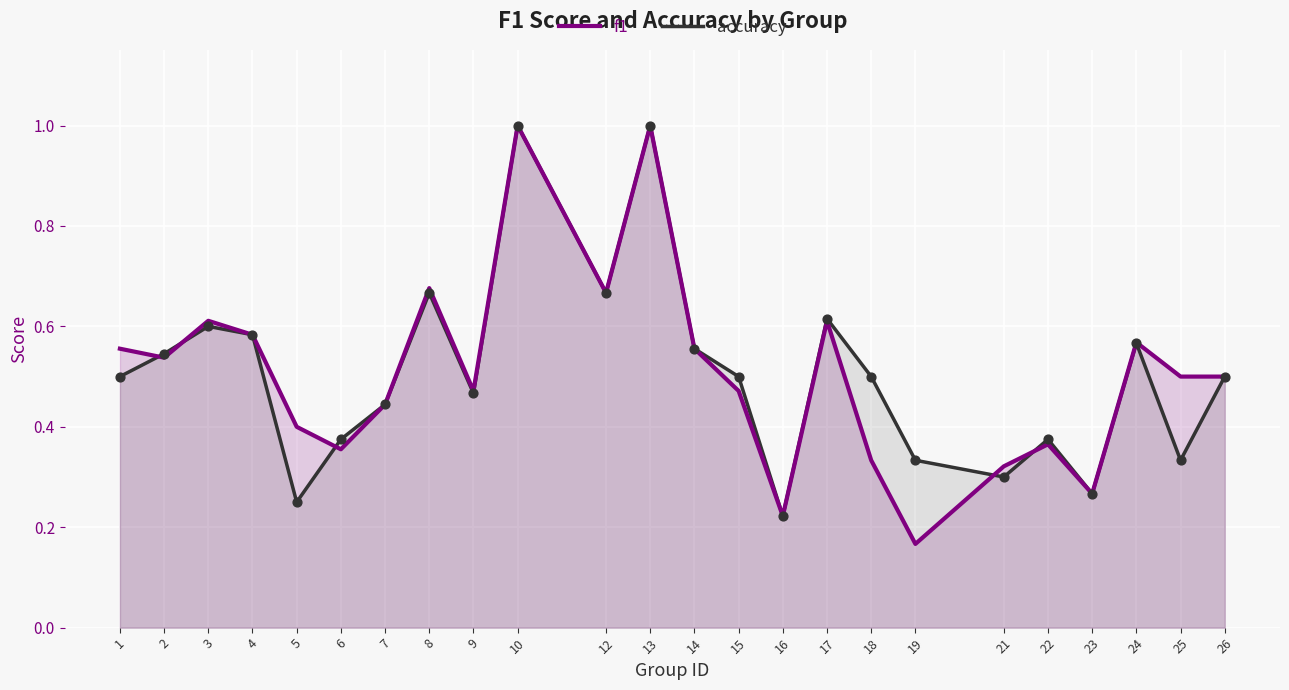

Which series has the largest total across all categories?

f1